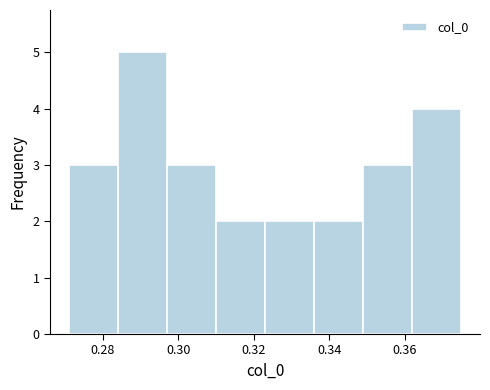

Which range on the x-axis has the tallest bar?

0.284 to 0.296